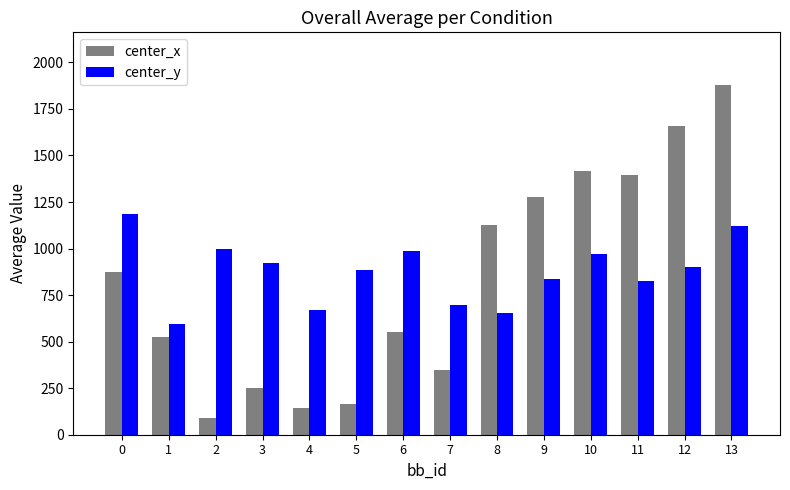

At which category does the chart reach its minimum across all series?

2